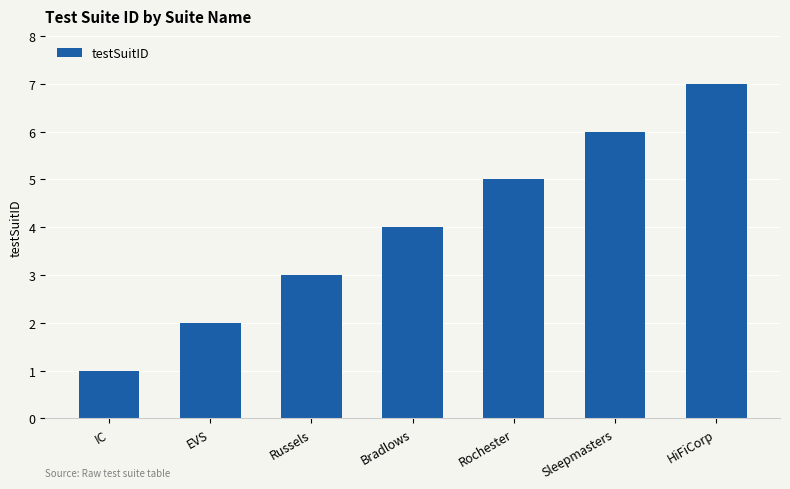

Is it true that the value at HiFiCorp is 7?

True